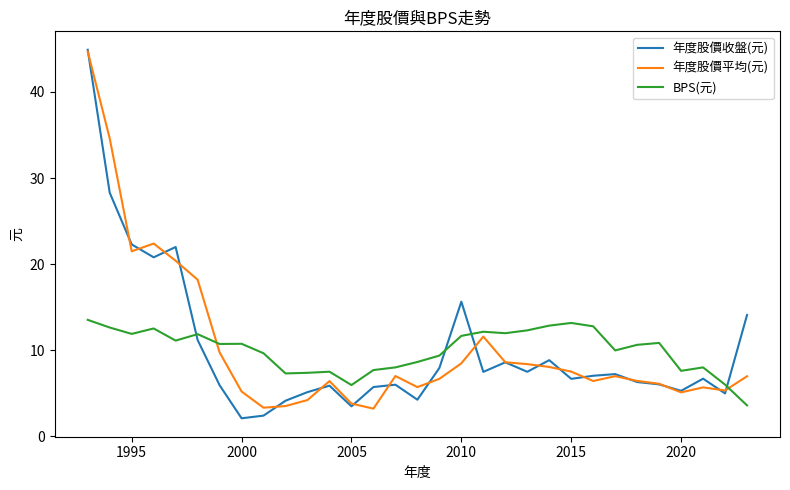

True or false: BPS(元) and 年度股價平均(元) cross at least once.

True